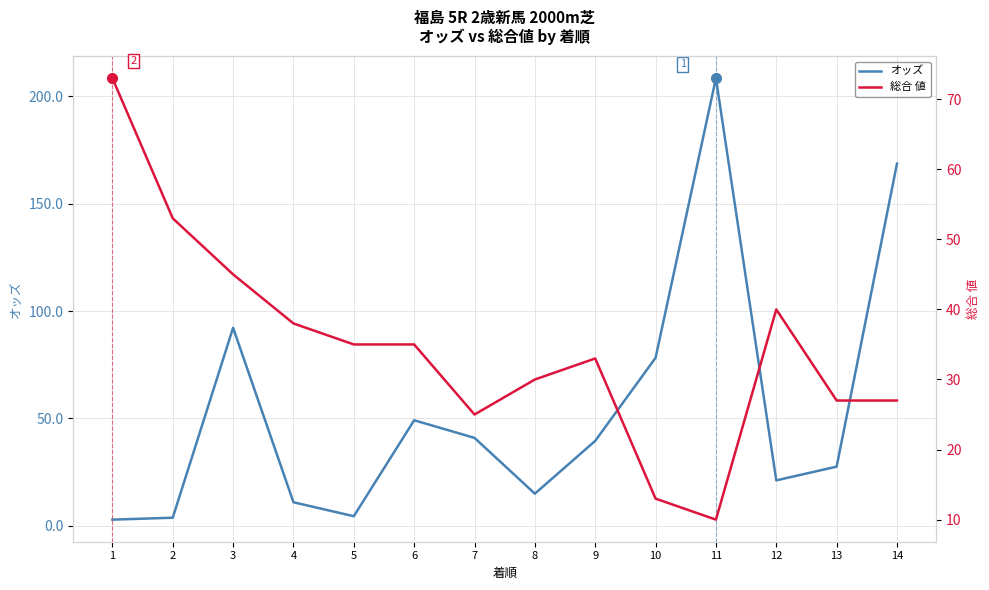

What is the value of the 総合 値 point at the 14th from the left?

27.0